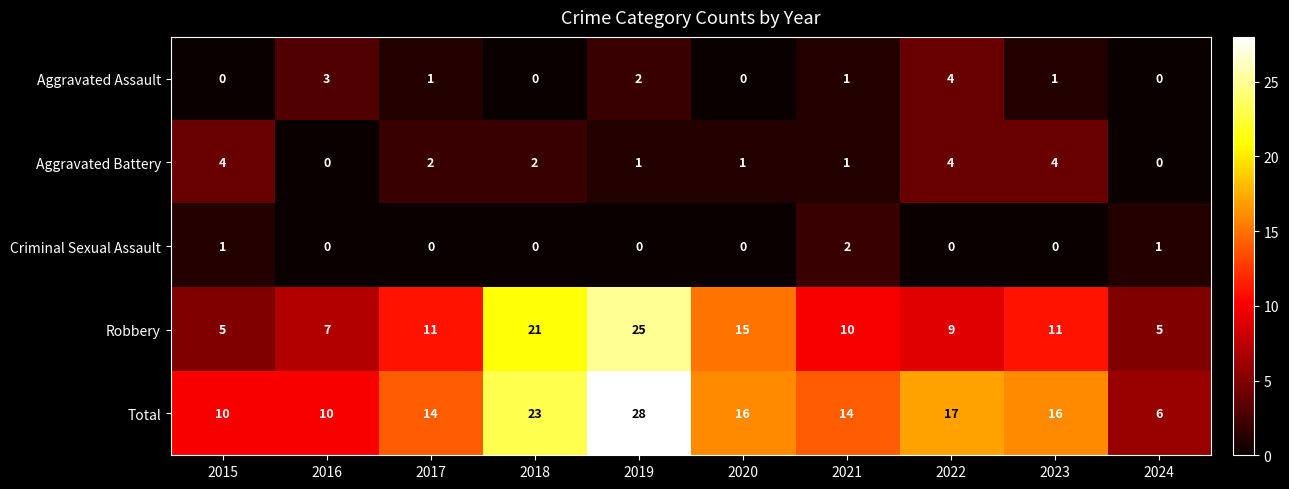

Which label corresponds to the largest value in the chart?

2019